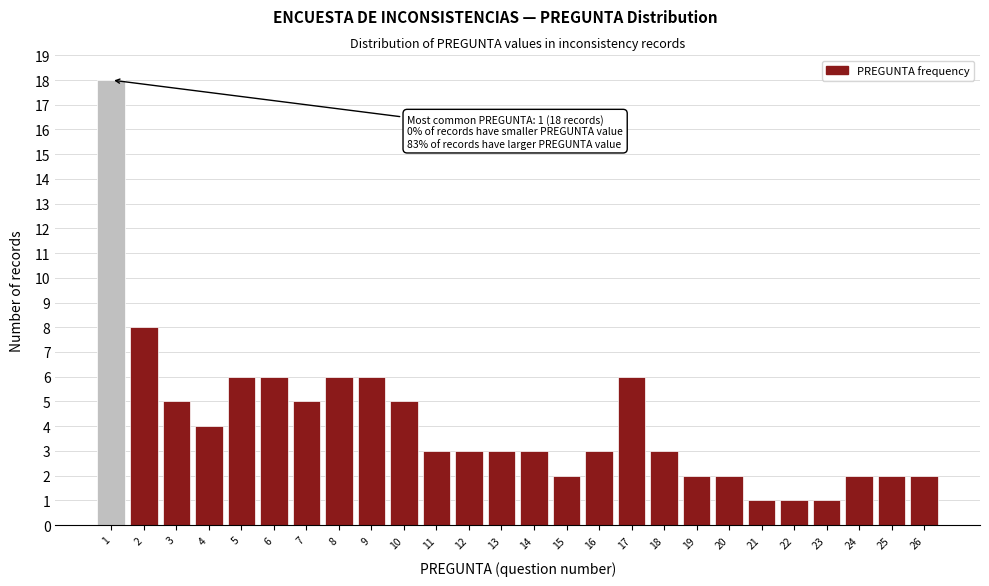

Reading right to left, list all the values displayed in this chart.

26=2	25=2	24=2	23=1	22=1	21=1	20=2	19=2	18=3	17=6	16=3	15=2	14=3	13=3	12=3	11=3	10=5	9=6	8=6	7=5	6=6	5=6	4=4	3=5	2=8	1=18